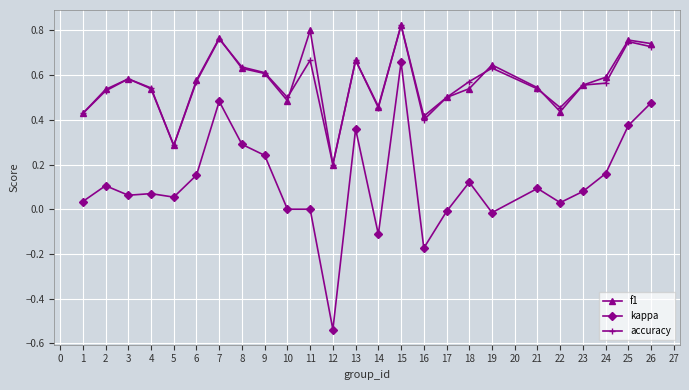

Is it true that accuracy equals 0.6 at 16?

False